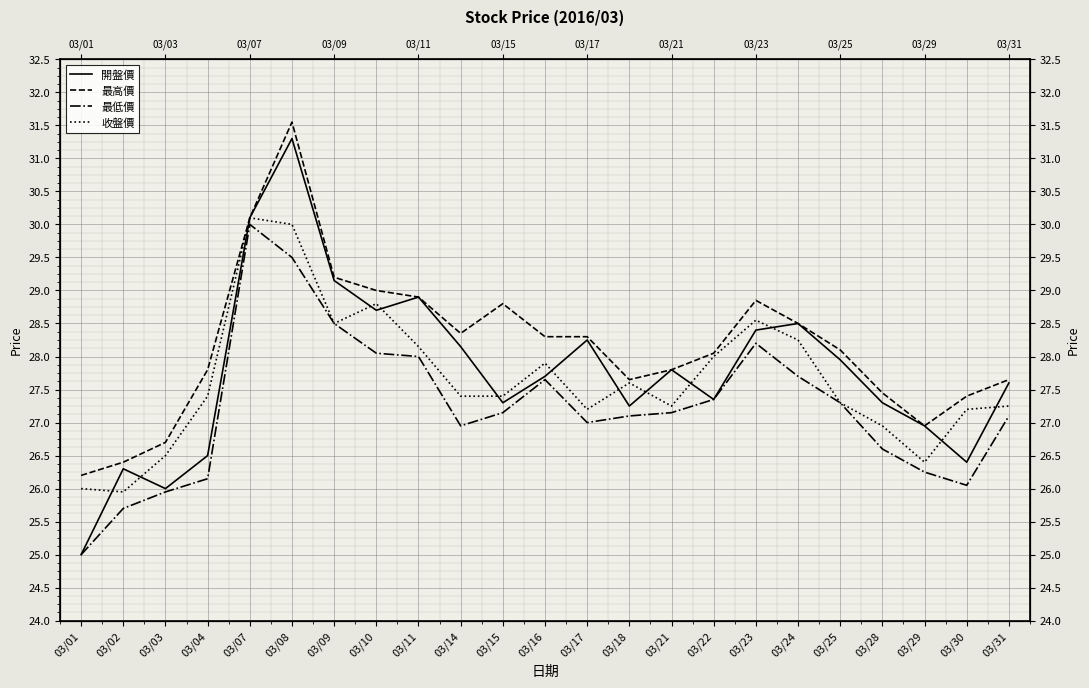

How many data points in 開盤價 are above 27?

17